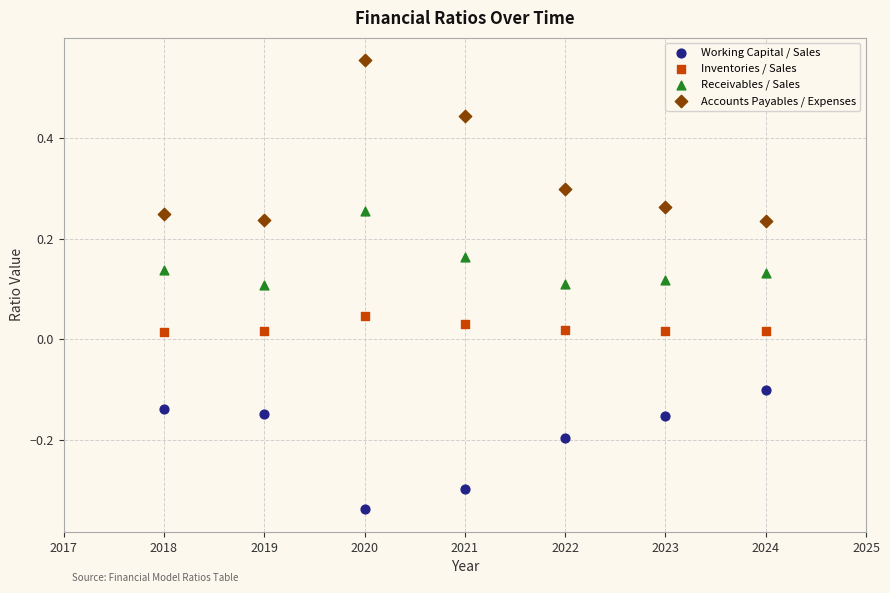

Which series contains the lowest Y value?

Working Capital / Sales